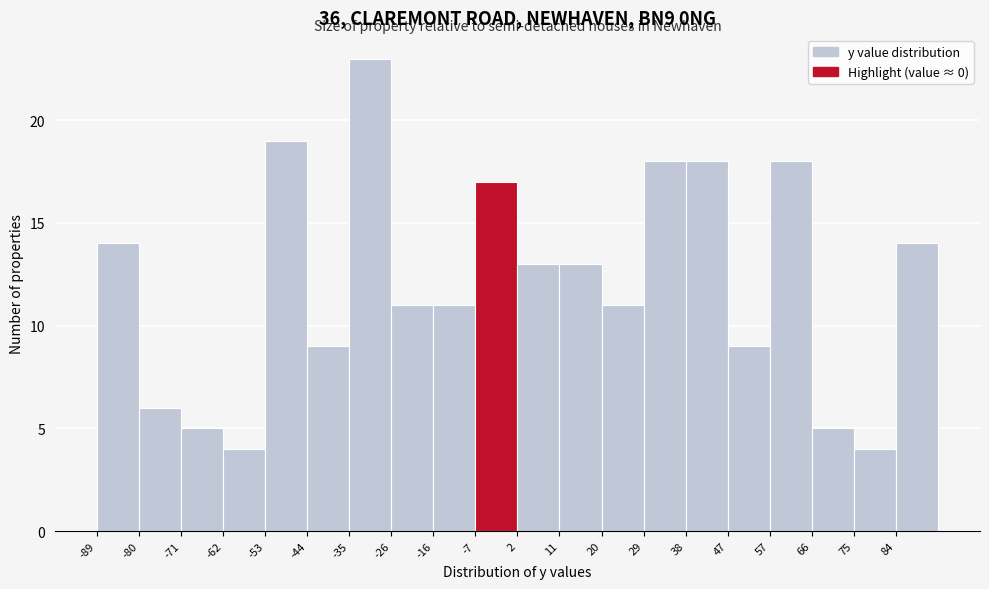

What is the height of the bar covering 11 to 20 on the x-axis? Neither the bar edges nor the heights are printed on the chart, so give them approximately, as read against the axes.

13